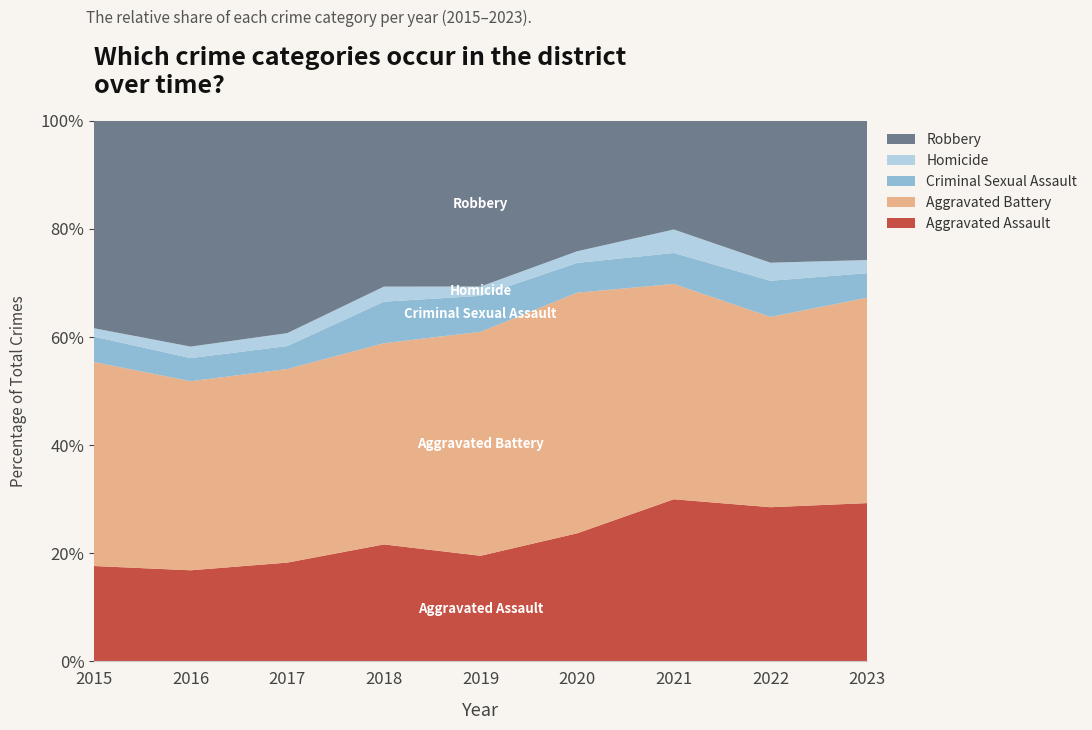

Reading left to right, transcribe all the data shown in this chart.

Aggravated Assault: 79	79	99	93	91	99	131	128	84
Aggravated Battery: 169	164	194	160	193	186	174	158	109
Criminal Sexual Assault: 21	20	23	33	31	23	25	30	13
Homicide: 7	10	13	12	8	9	19	15	7
Robbery: 172	196	213	132	143	101	88	118	74